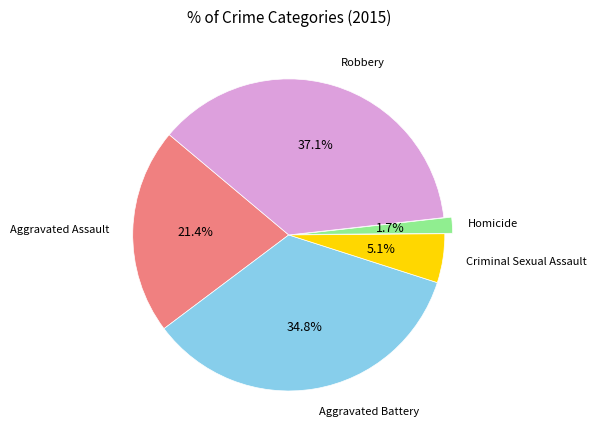

Is there any slice that represents more than half of the pie?

No